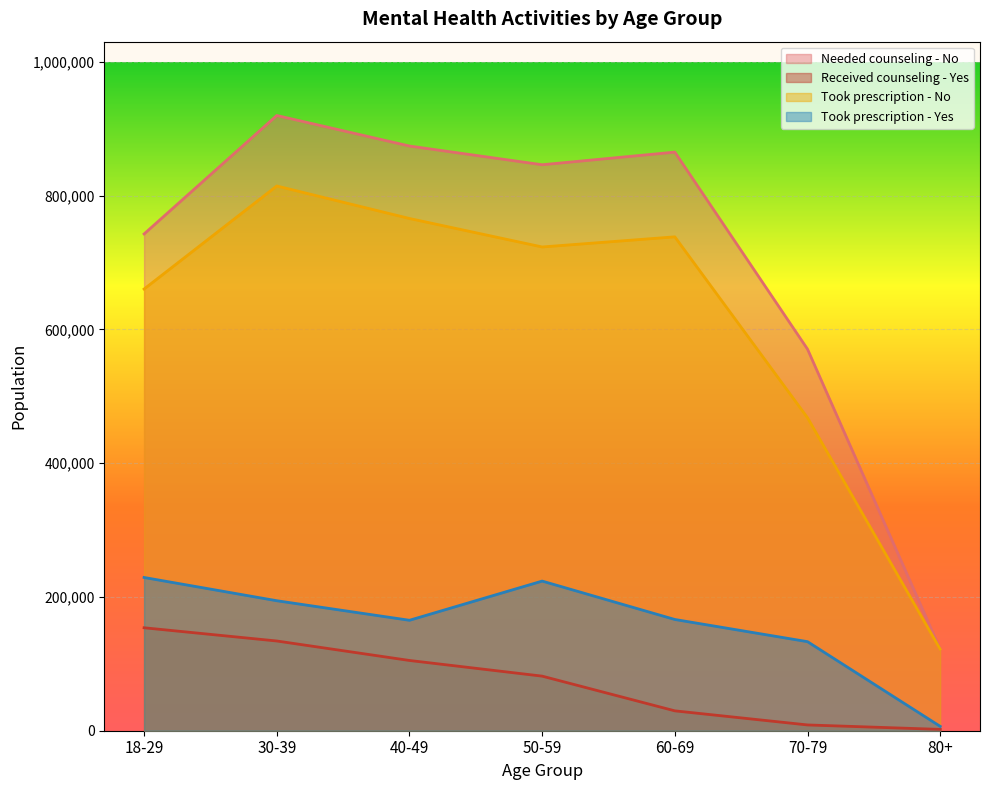

At which category does the chart reach its minimum across all series?

80+